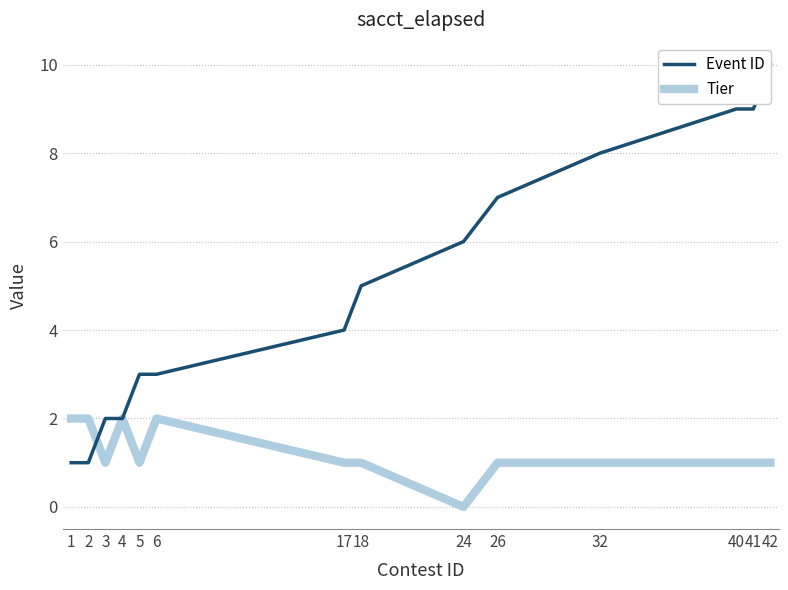

Is the value of Event ID at 2 greater than the value of Tier at 32?

No